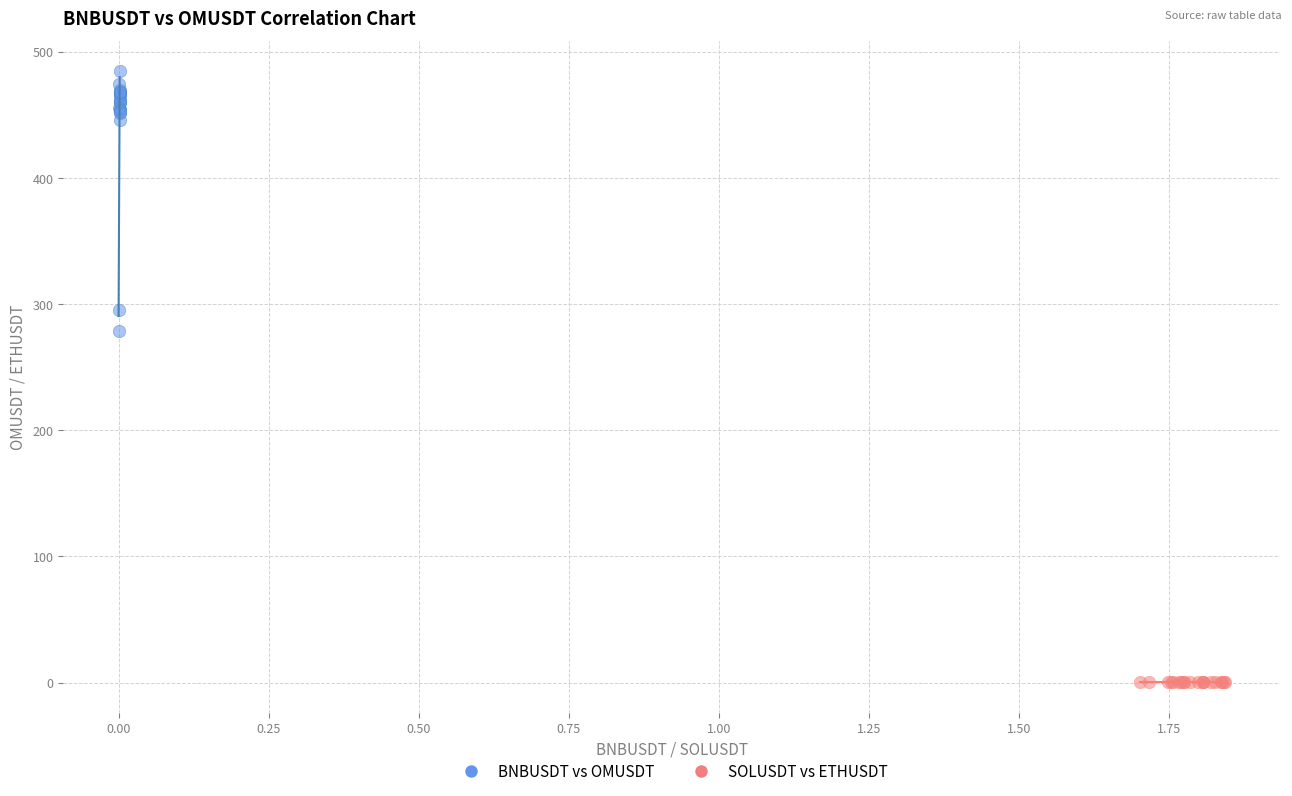

Which series has the widest spread of Y values?

BNBUSDT vs OMUSDT